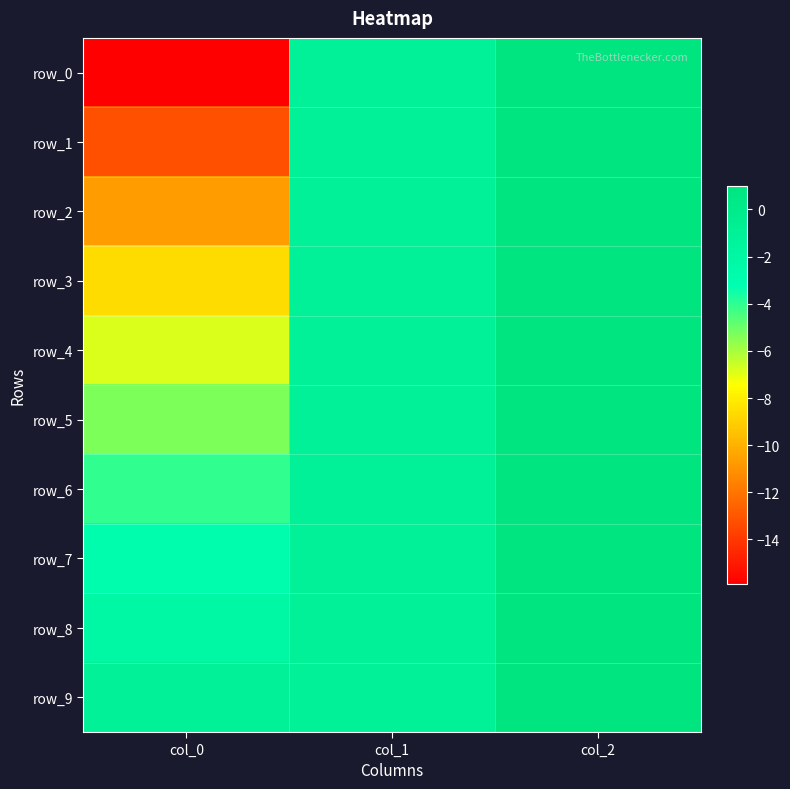

Is the value of row_0 at col_1 greater than the value of row_9 at col_1?

No